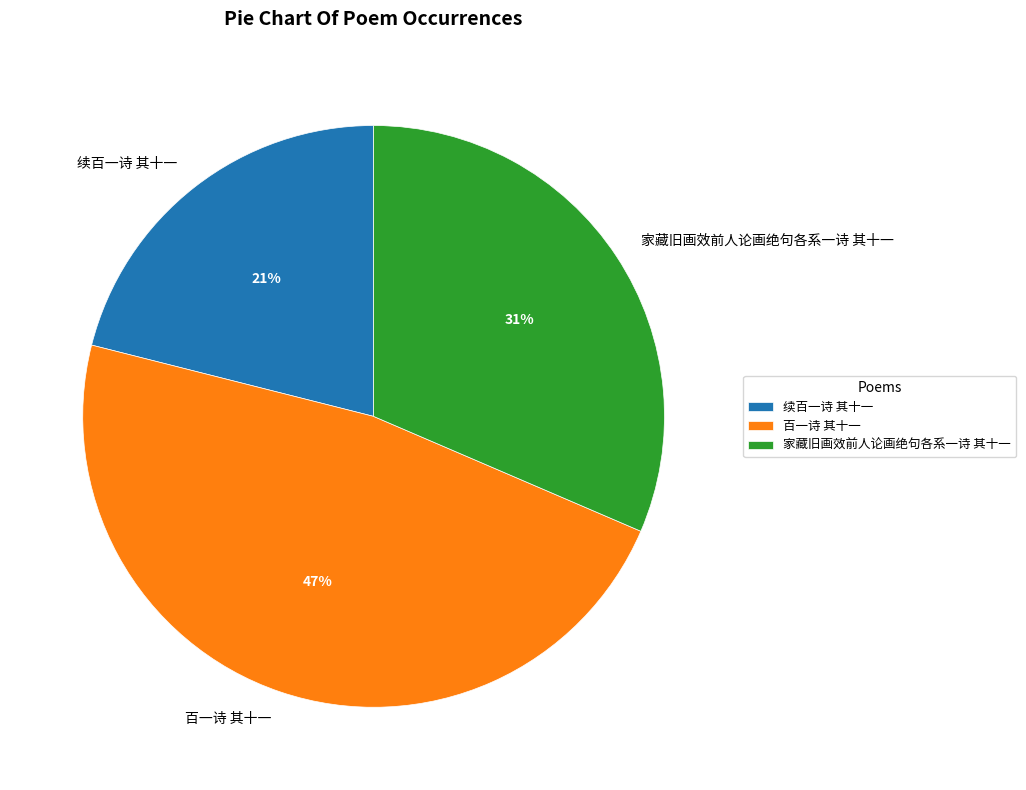

Is 续百一诗 其十一 the majority of the pie?

No